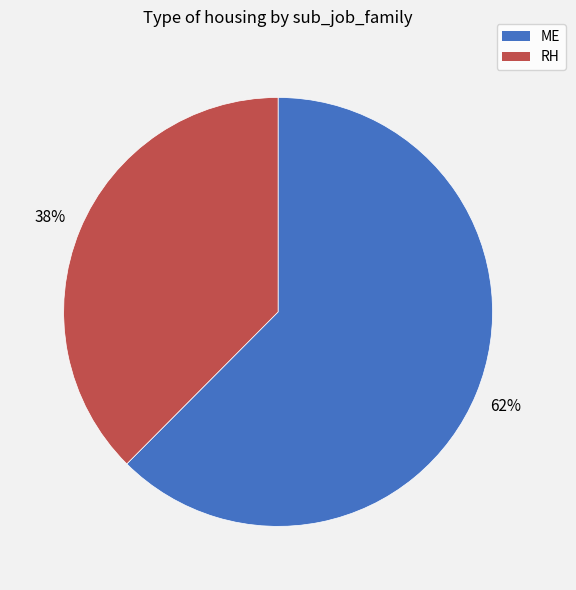

To the nearest percent, what portion does RH represent?

38%